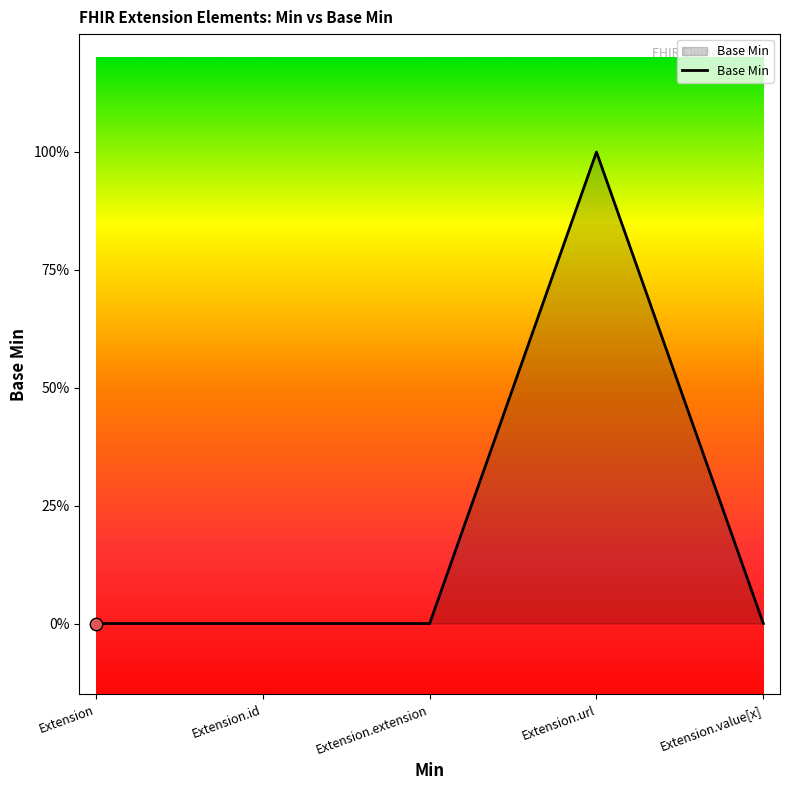

Between Extension.url and Extension, which is larger?

Extension.url